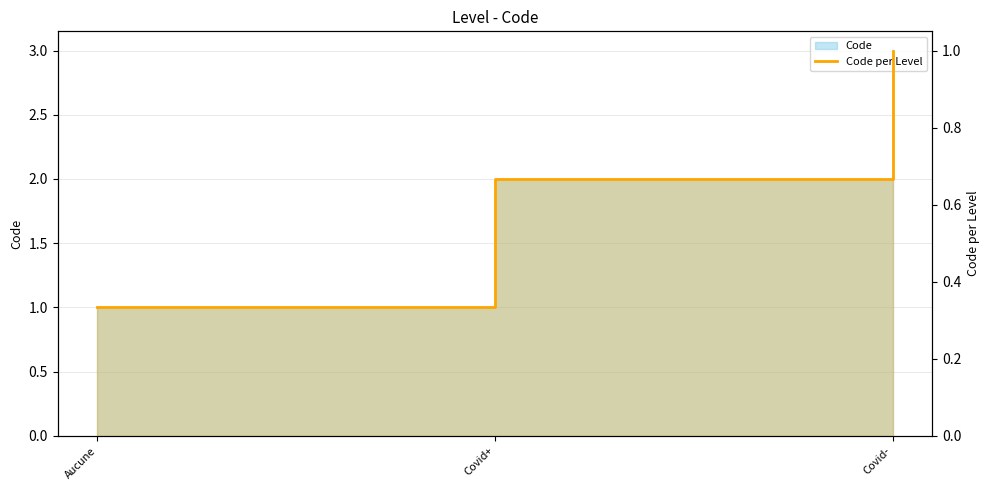

Reading left to right, extract all data points from this chart.

Aucune=0.3	Covid+=0.7	Covid-=1.0